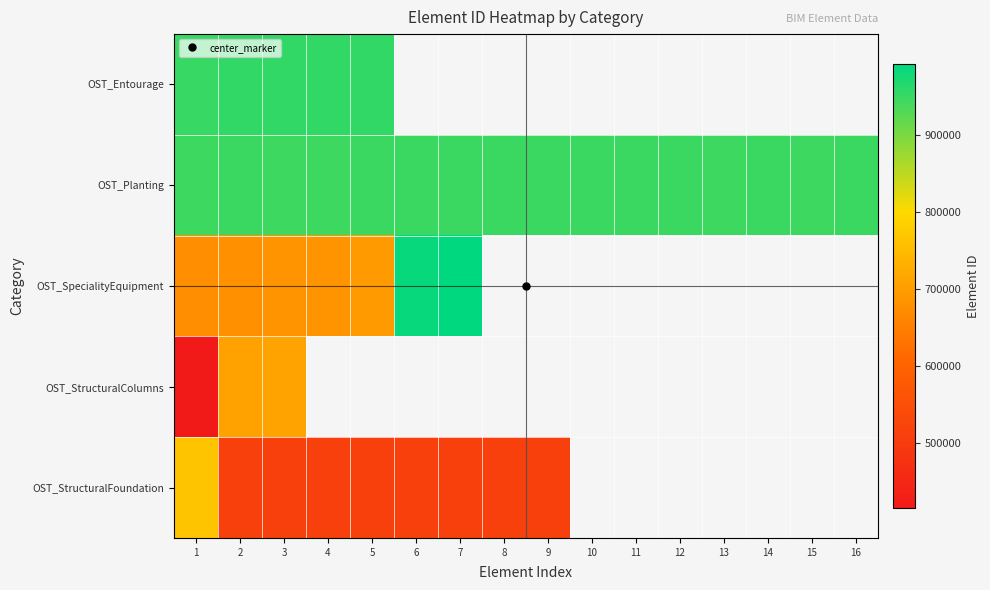

Rank the series by their average value, from highest to lowest.

OST_Entourage, OST_Planting, OST_SpecialityEquipment, OST_StructuralColumns, OST_StructuralFoundation